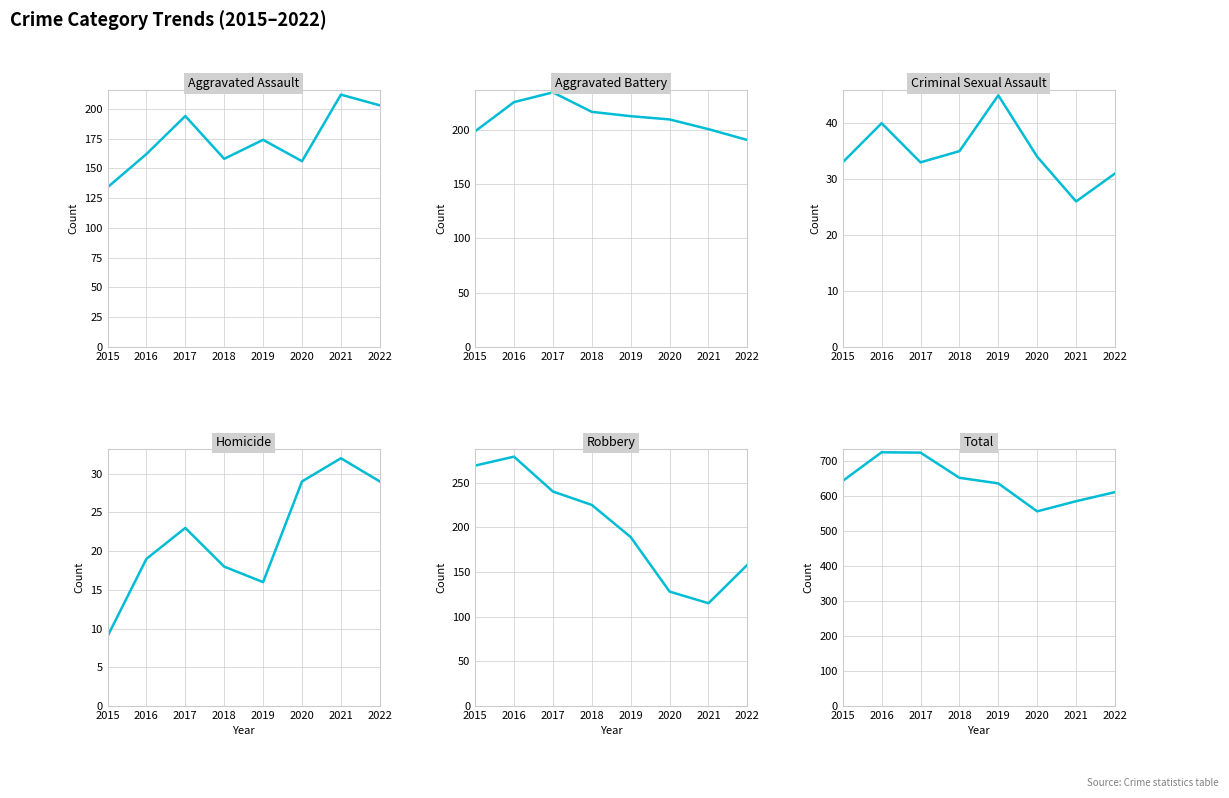

Which category has the highest value in the Aggravated Assault series?

2021